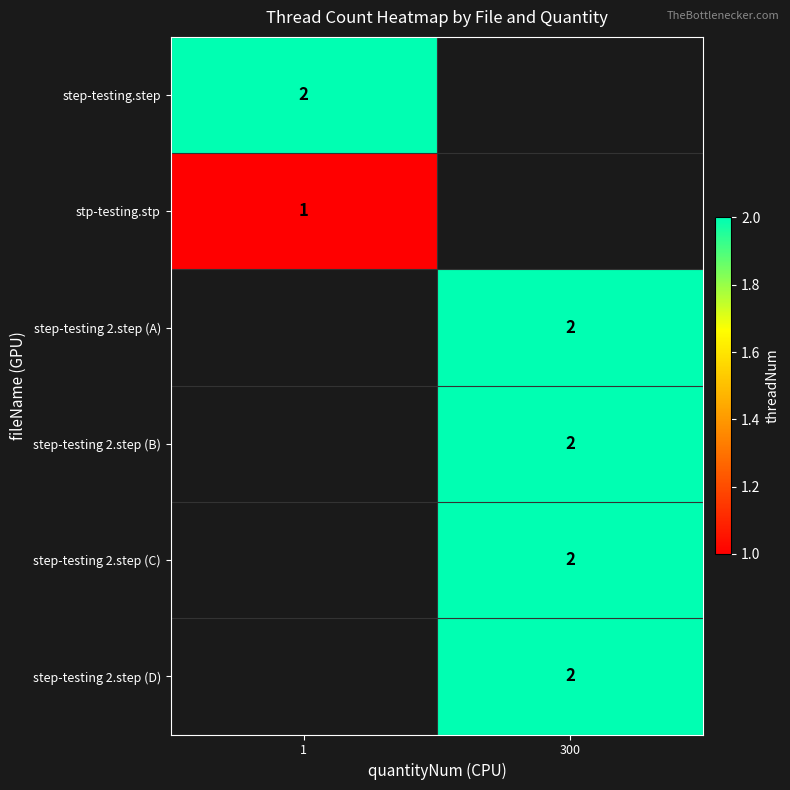

Is it true that step-testing 2.step (D) equals 3 at 300?

False